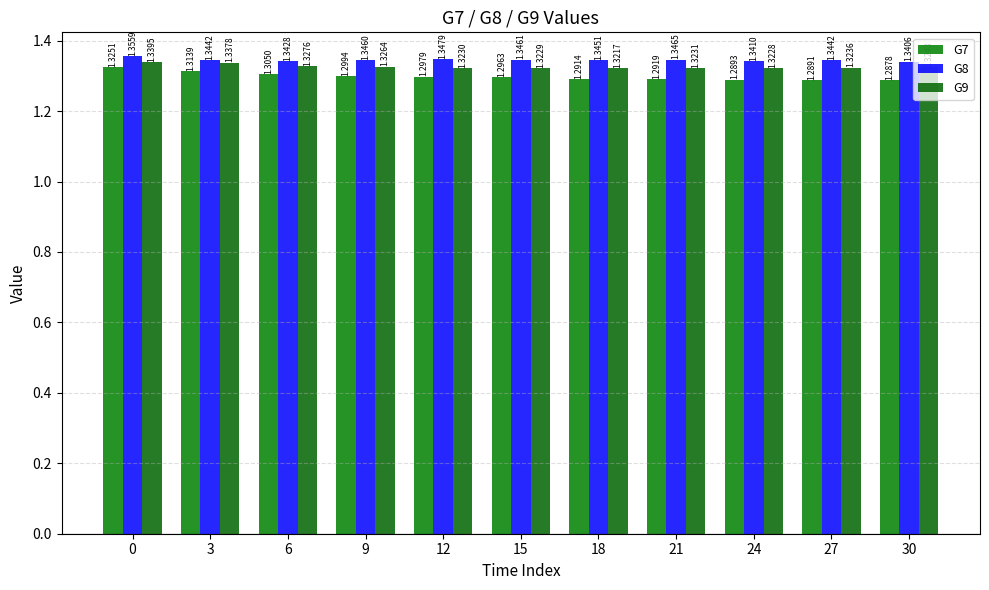

Are the bars horizontal?

No